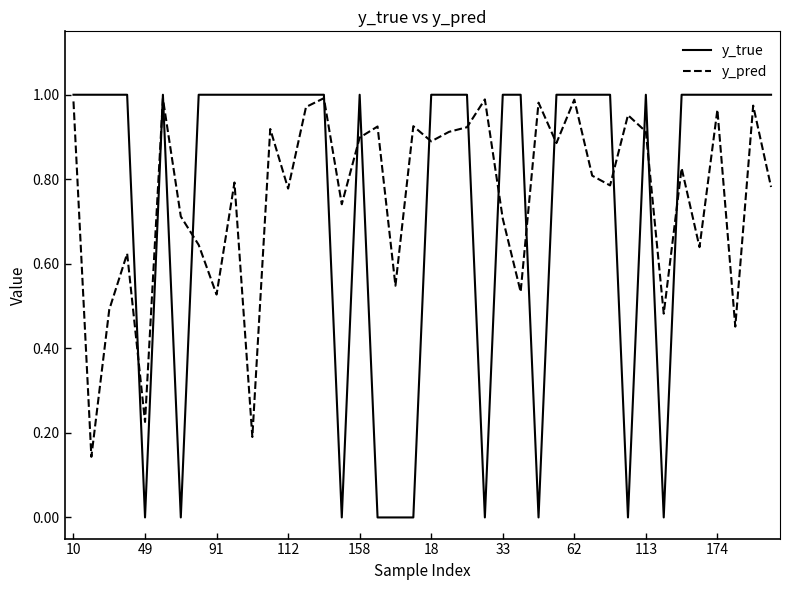

Which series has the largest total across all categories?

y_pred